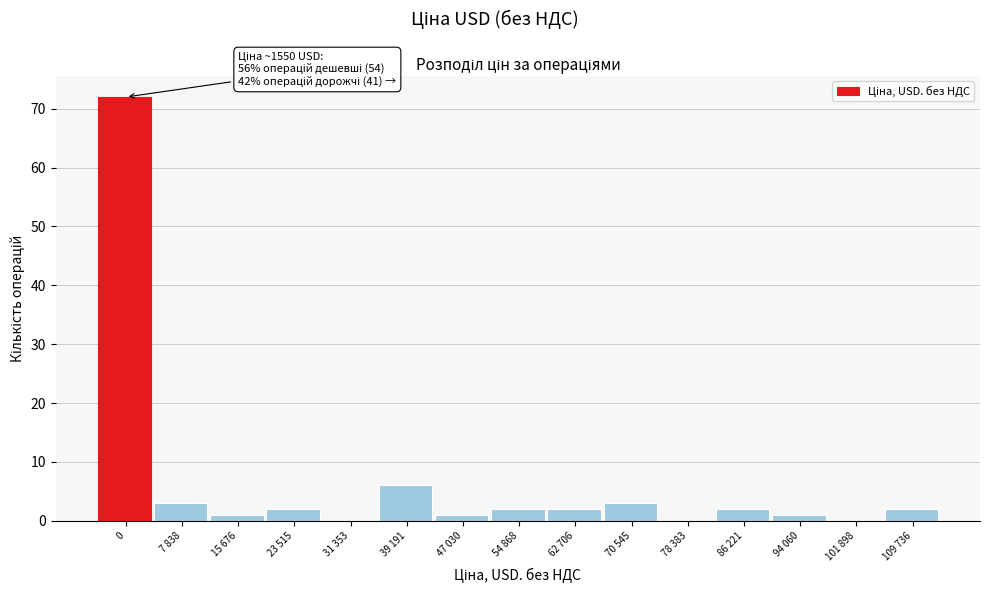

Reading right to left, transcribe all the data shown in this chart.

109 736=2	101 898=0	94 060=1	86 221=2	78 383=0	70 545=3	62 706=2	54 868=2	47 030=1	39 191=6	31 353=0	23 515=2	15 676=1	7 838=3	0=72